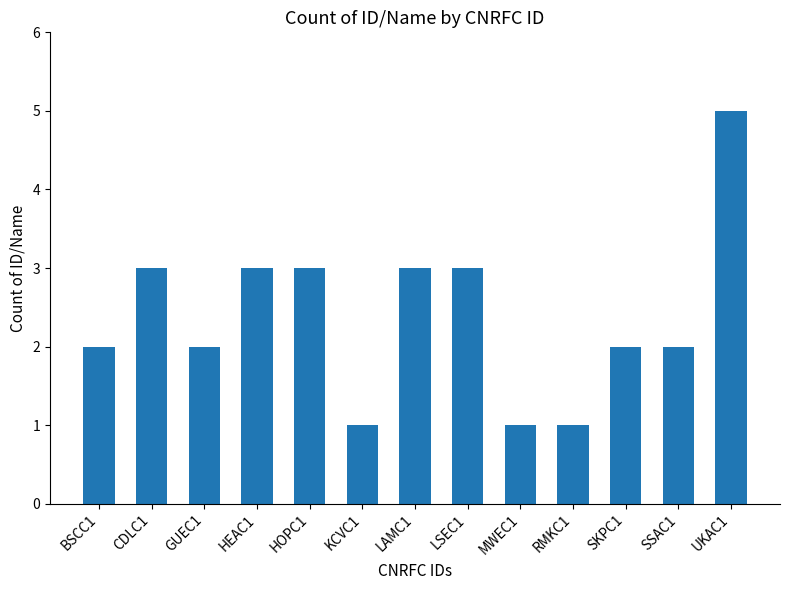

What is the smallest value displayed?

1